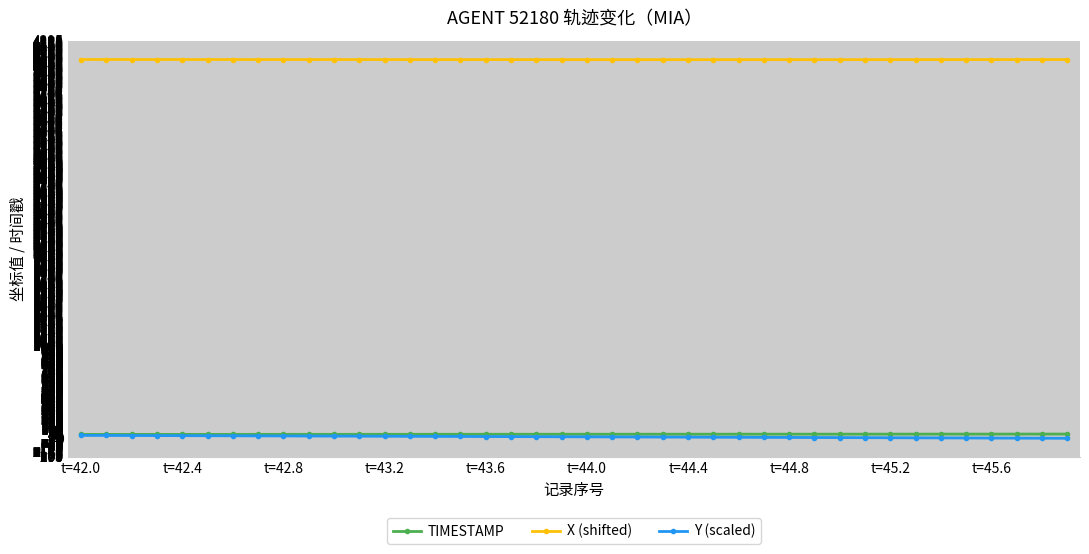

True or false: Y (scaled) and X (shifted) intersect in this chart.

False